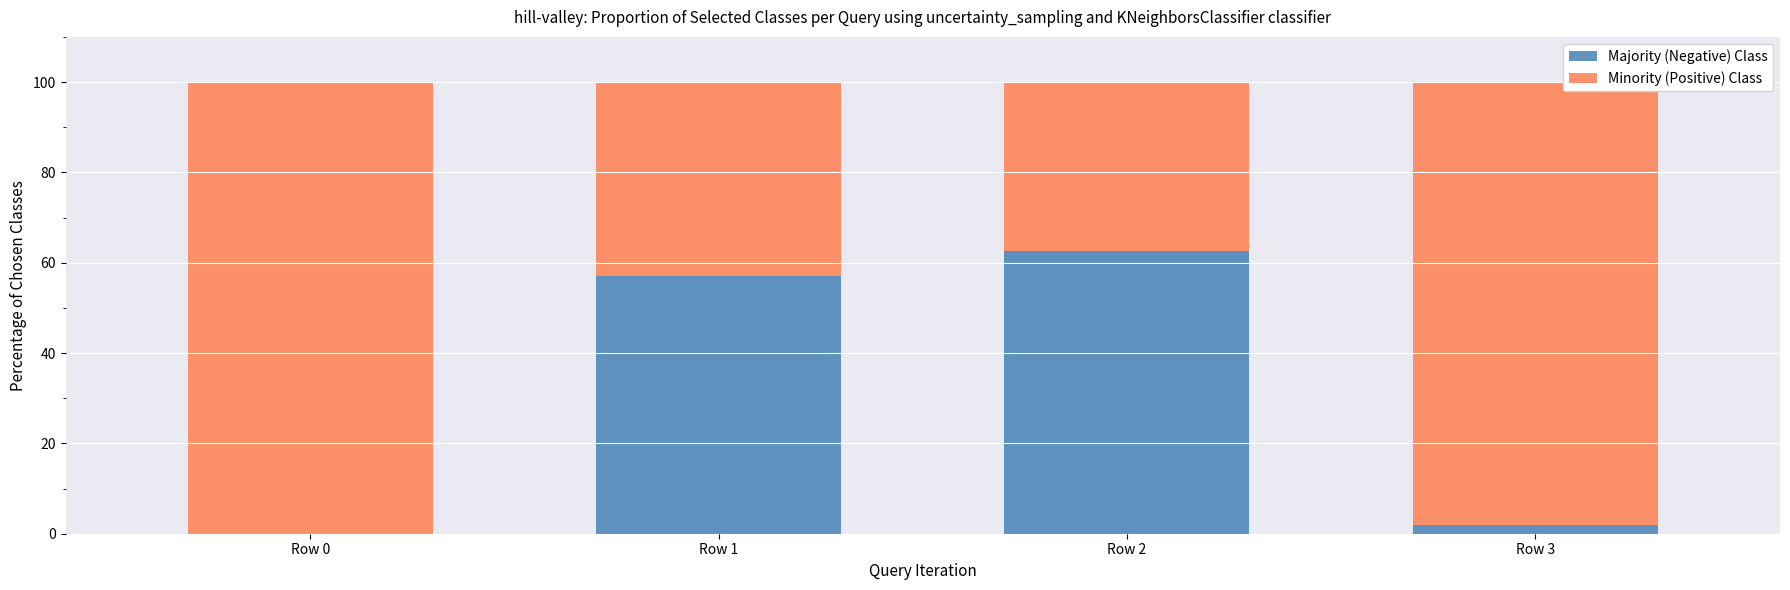

What is the total value across all series at Row 1?

100.0